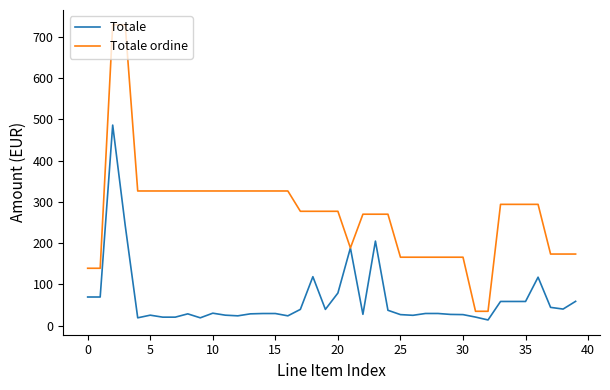

Rank the series by their average value, from lowest to highest.

Totale, Totale ordine